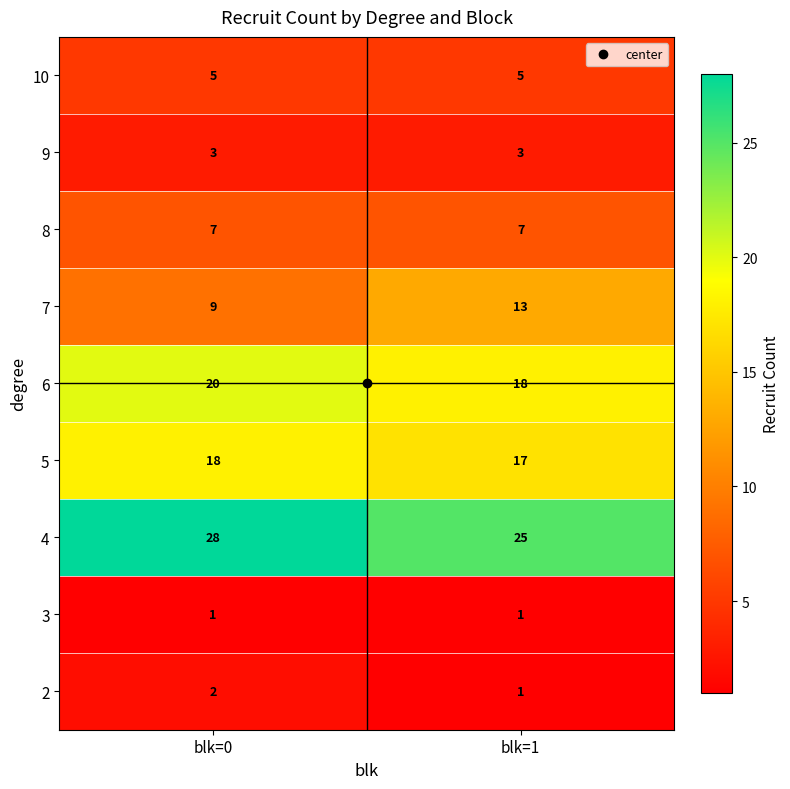

List the series in order of their peak value, lowest first.

3, 2, 9, 10, 8, 7, 5, 6, 4